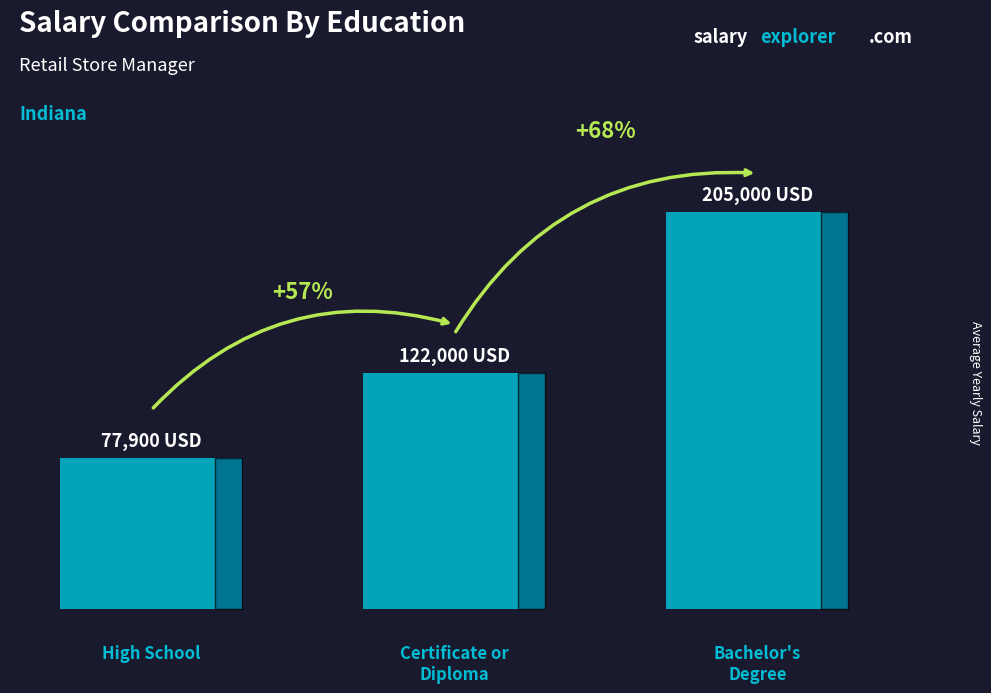

Does the chart contain any negative values?

No